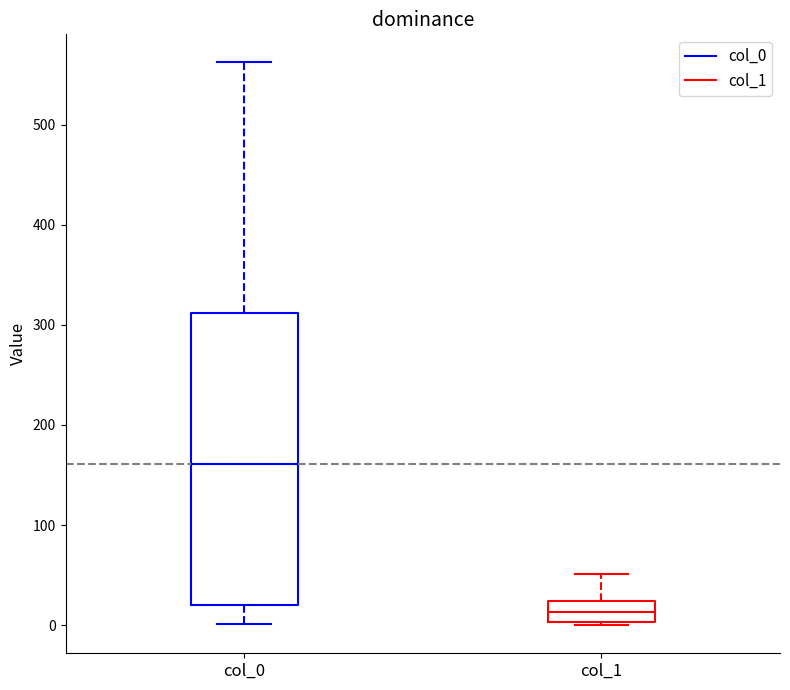

Reading left to right, read every box against the y-axis: the position of its median line, the range the box covers, and the ends of its whiskers. The values are not printed on the chart, so give them approximately, as read against the axis.

col_0: median 160, box 20 to 310, whiskers 0 to 560
col_1: median 10, box 0 to 20, whiskers 0 to 50